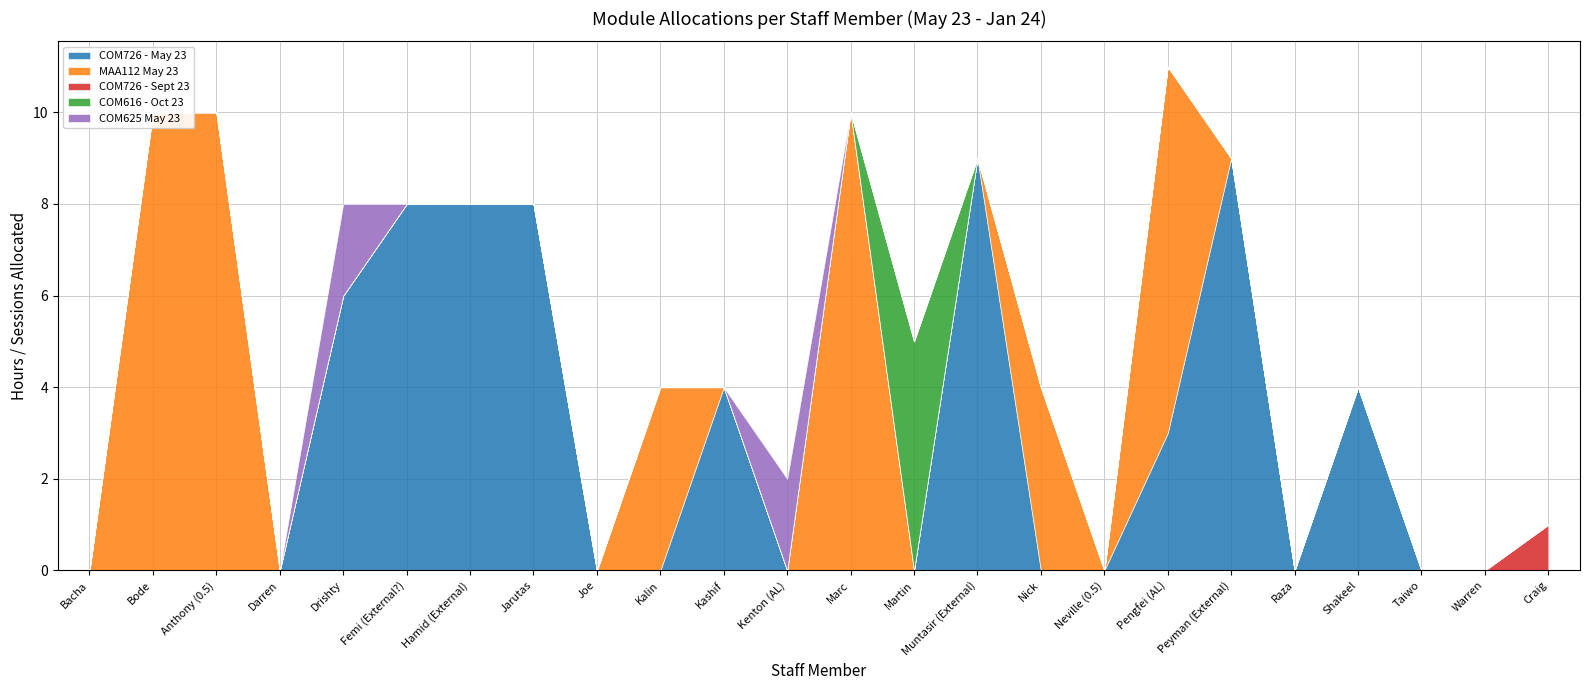

What are all the series names shown in the legend?

COM726 - May 23, MAA112 May 23, COM726 - Sept 23, COM616 - Oct 23, COM625 May 23